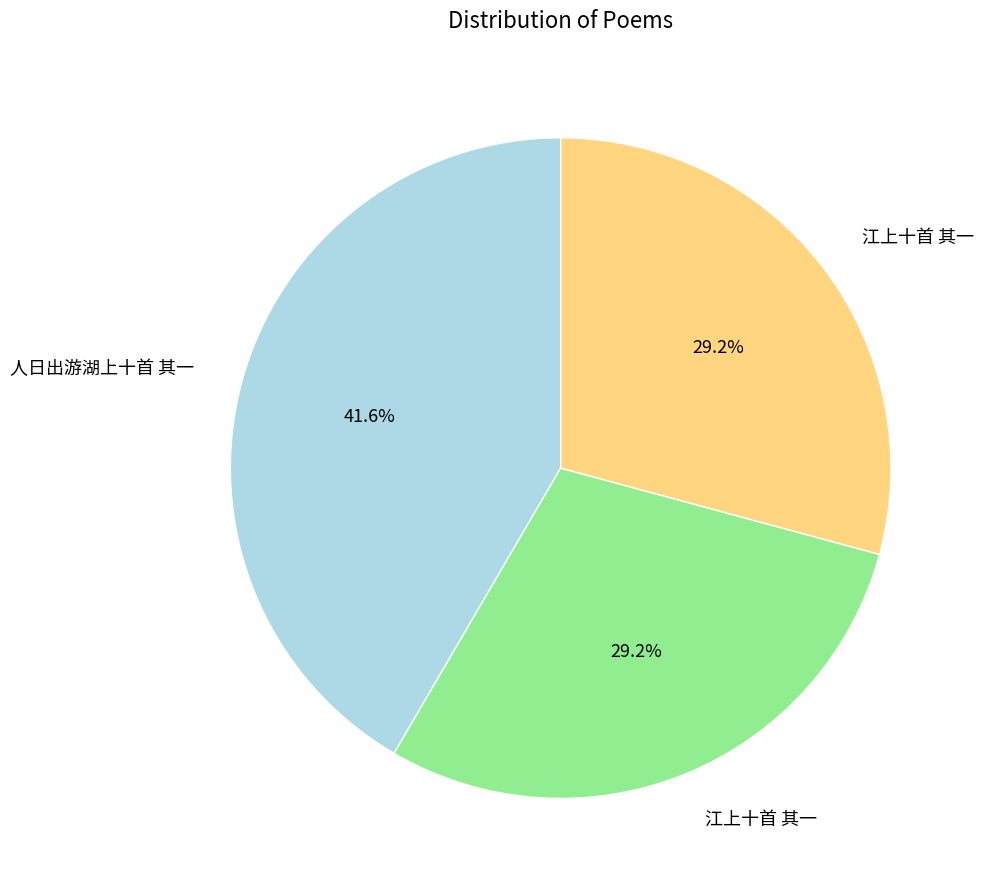

To the nearest percent, what is the difference between the largest and smallest slice percentages?

12%